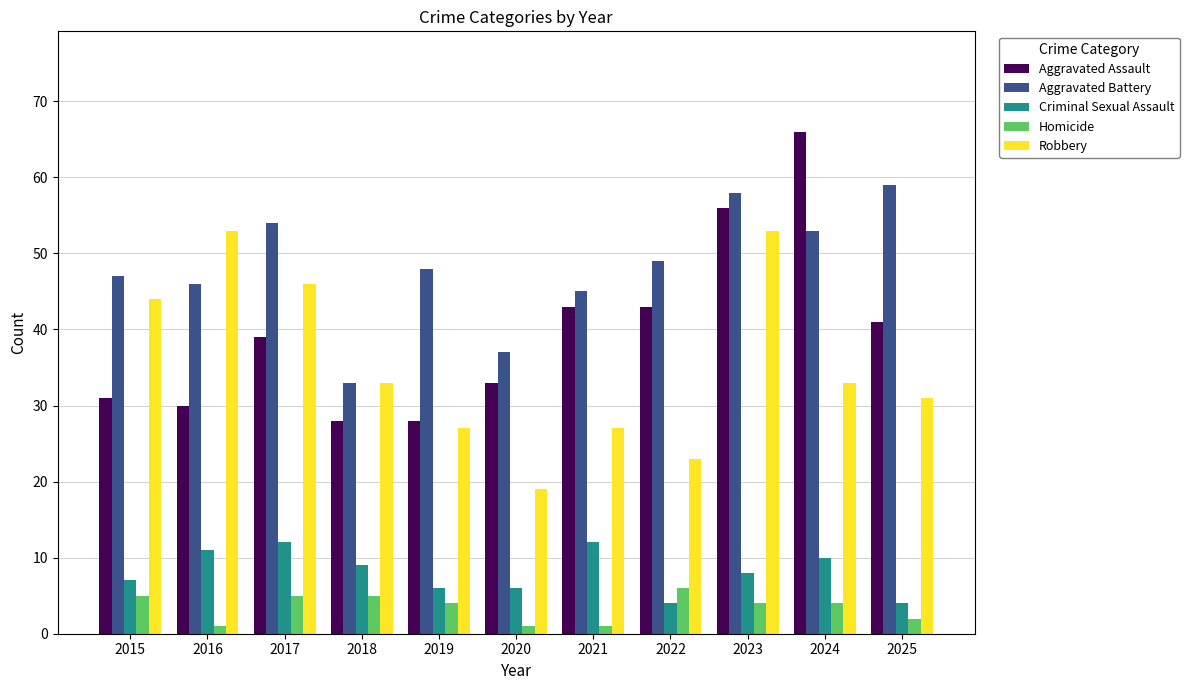

What is the lowest value of the Aggravated Battery series?

33